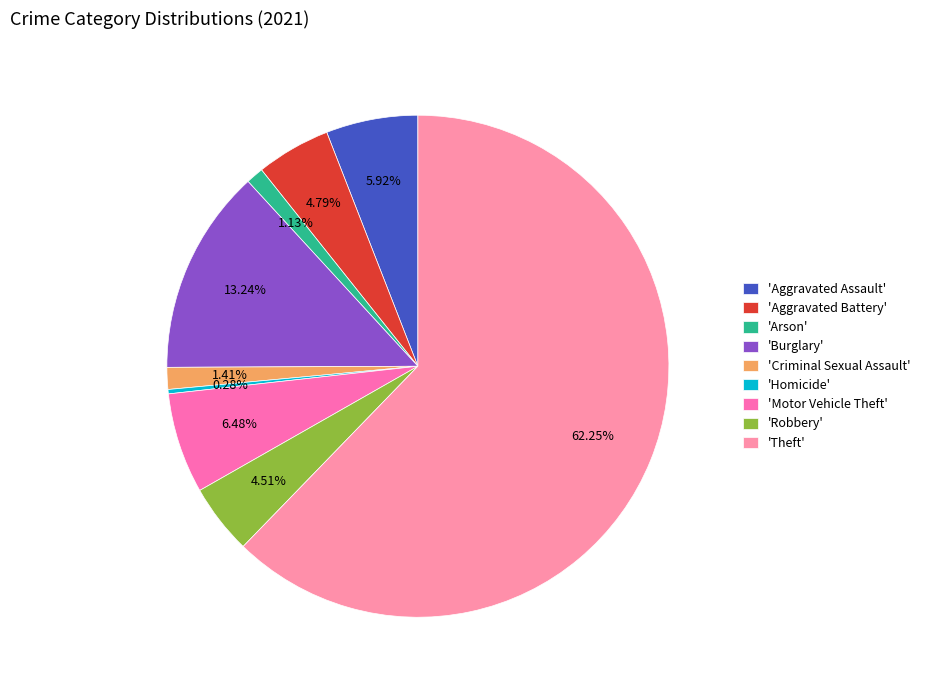

Is there any slice that represents more than half of the pie?

Yes